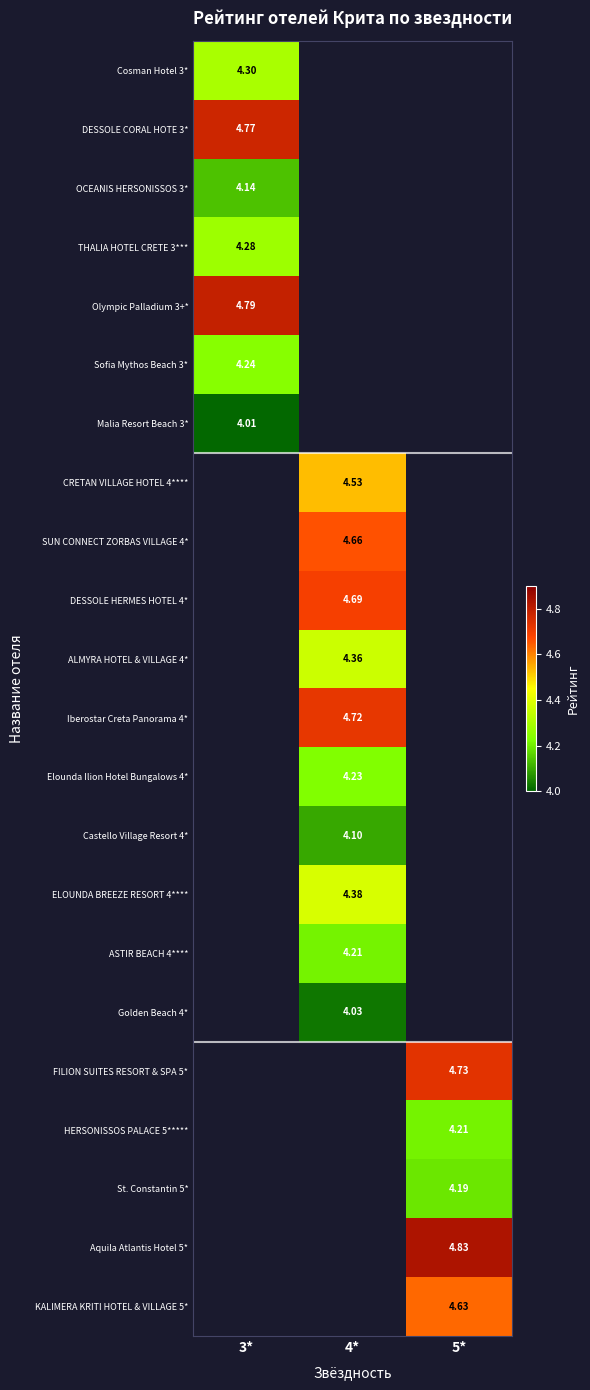

The DESSOLE HERMES HOTEL 4* series shows 4.7 at 4*. True or false?

True